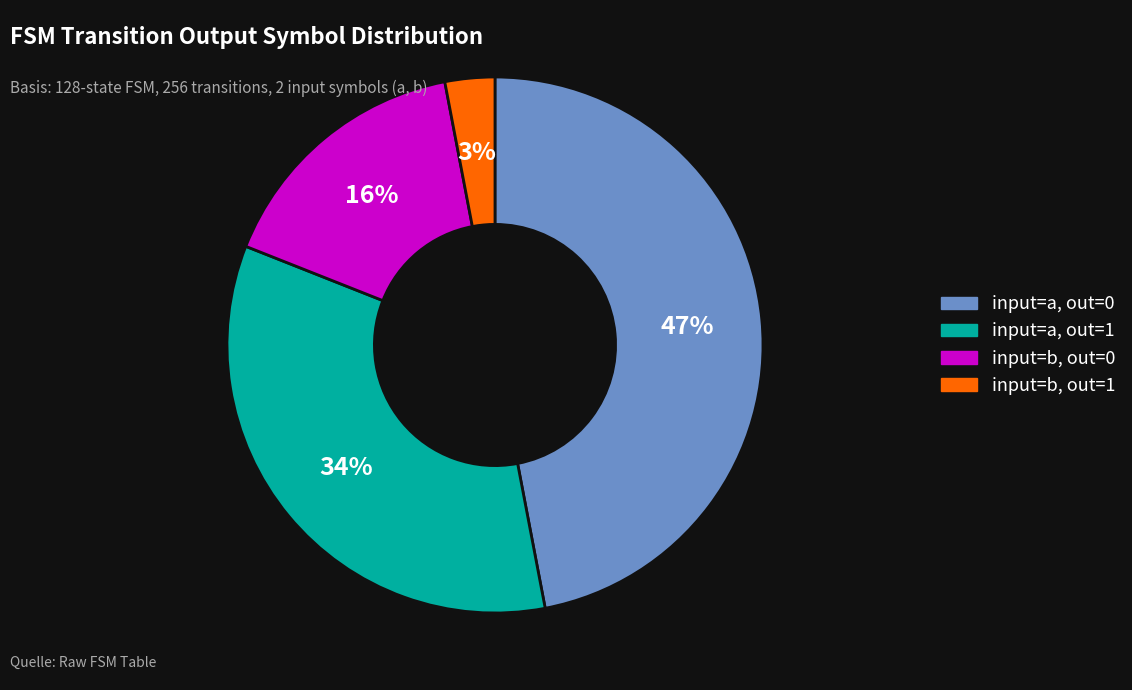

Rank the categories by value from highest to lowest.

input=a, out=0, input=a, out=1, input=b, out=0, input=b, out=1